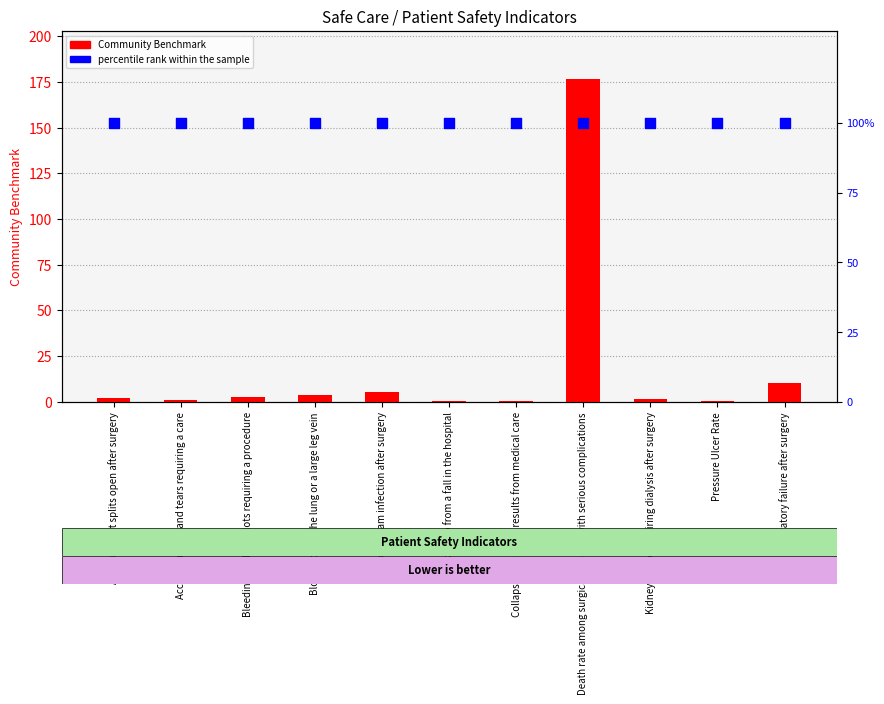

Which series reaches the maximum Y coordinate?

Community Benchmark